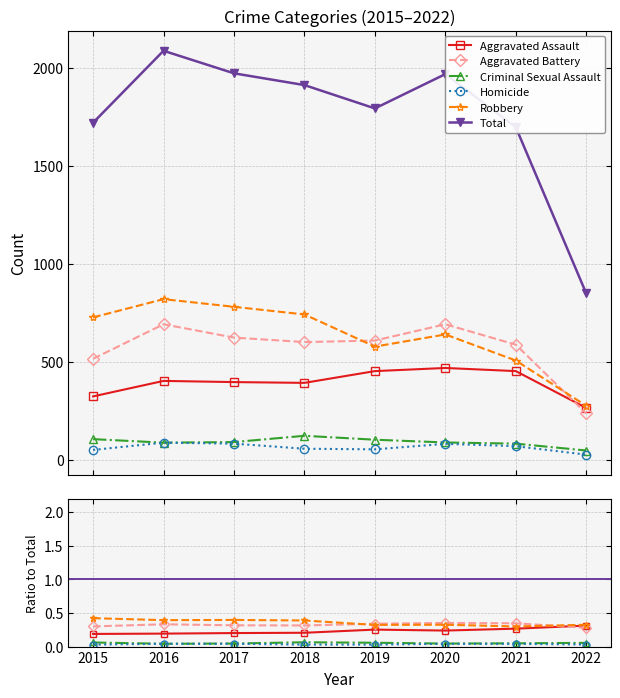

True or false: Criminal Sexual Assault has more than 1 interior local peaks.

False